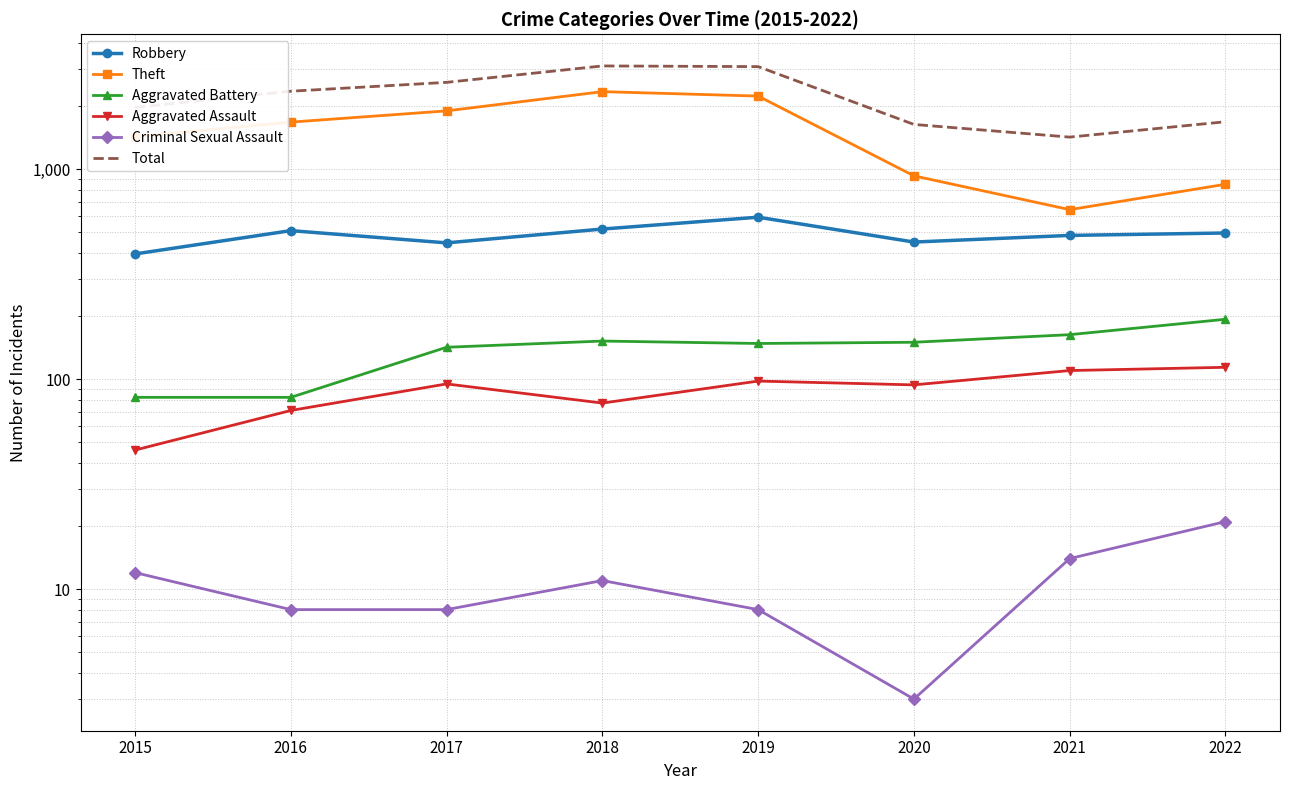

What is the total value across all series at 2021?

2835